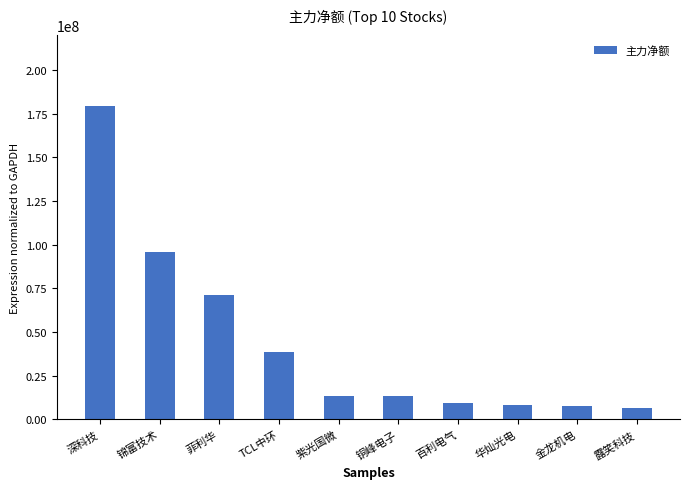

What is the minimum value shown in the chart?

6705658